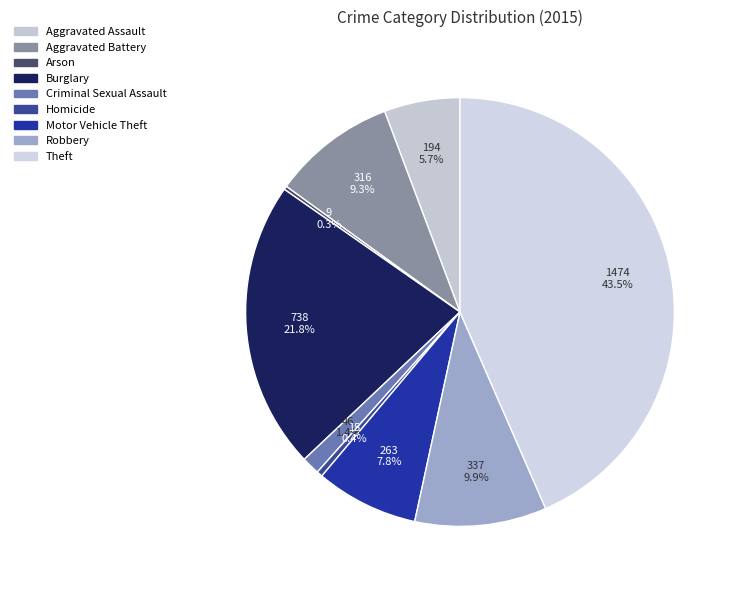

True or false: Criminal Sexual Assault accounts for 11% of the total.

False